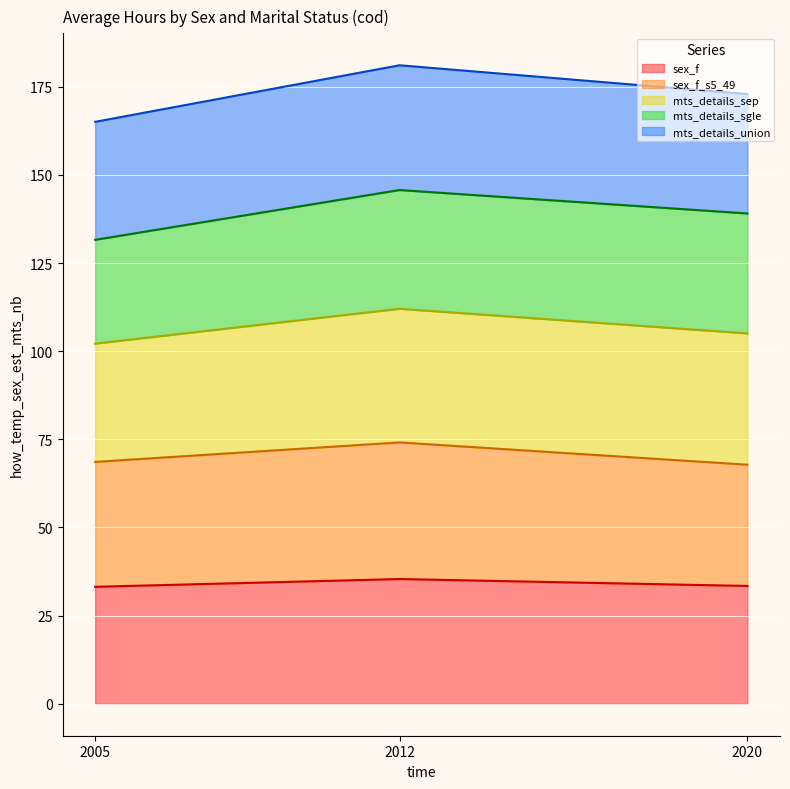

The value of sex_f at 2005 is 33.2. True or false?

True